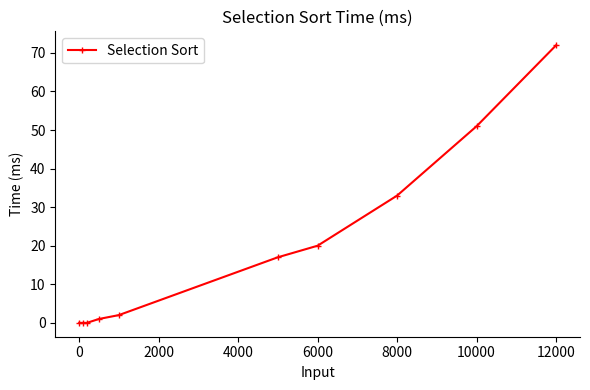

What is the value of the 5th point from the left?

2